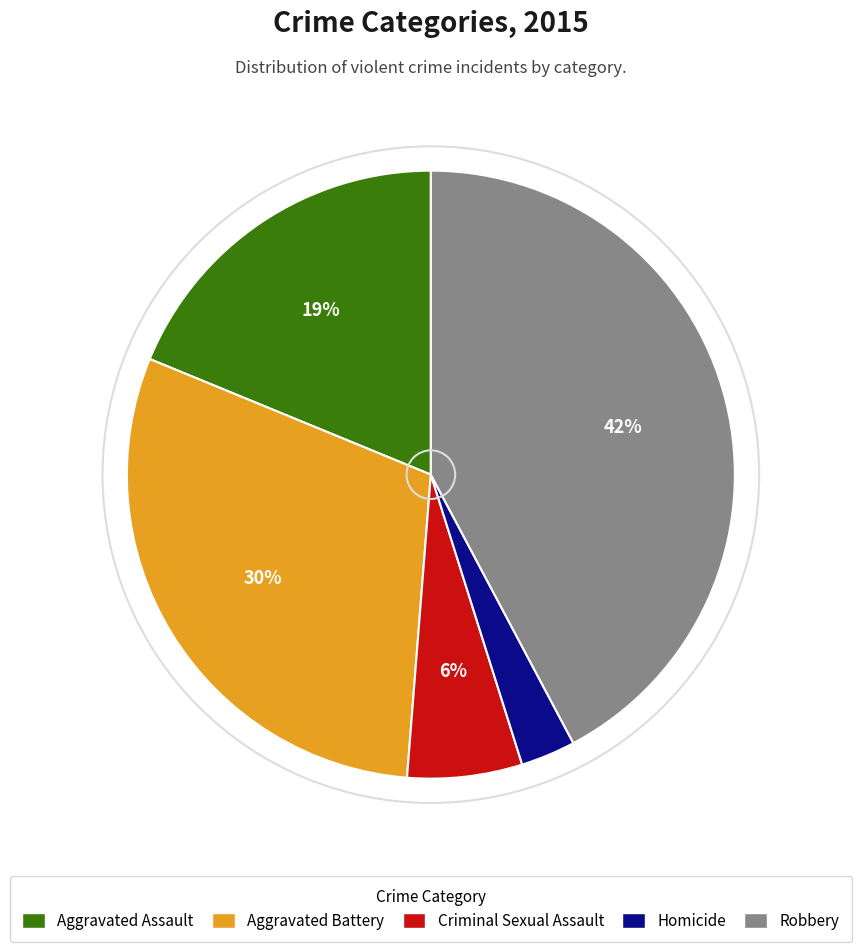

Which has a higher value, Homicide or Aggravated Battery?

Aggravated Battery